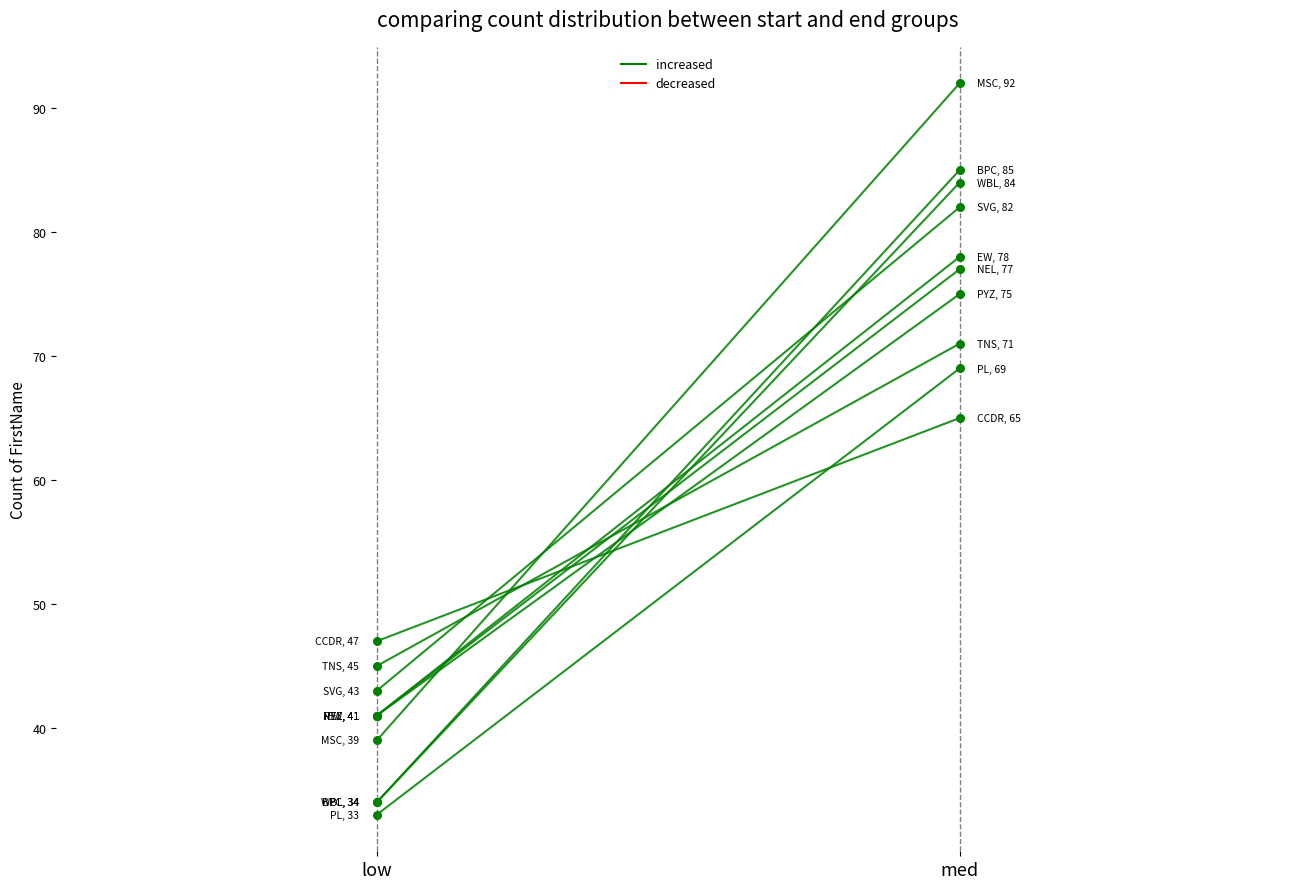

Which series reaches the maximum Y coordinate?

med